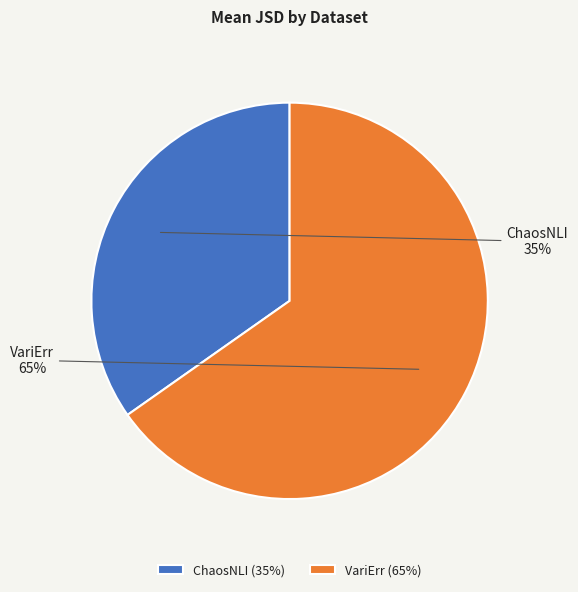

How many segments does this pie chart have?

2